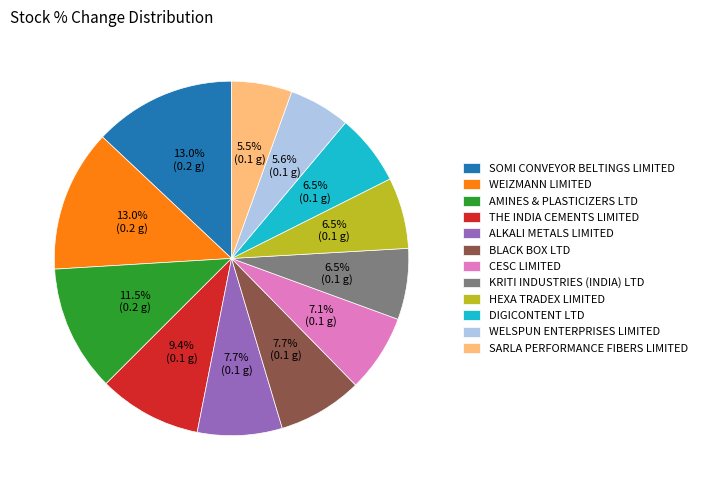

Which has a higher value, WEIZMANN LIMITED or ALKALI METALS LIMITED?

WEIZMANN LIMITED